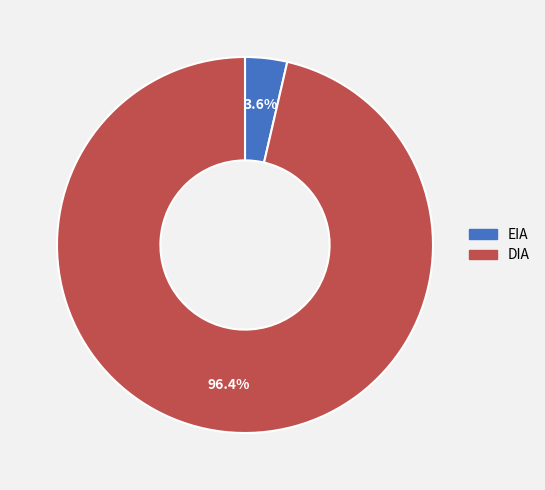

What percentage is the DIA slice, to the nearest percent?

96%